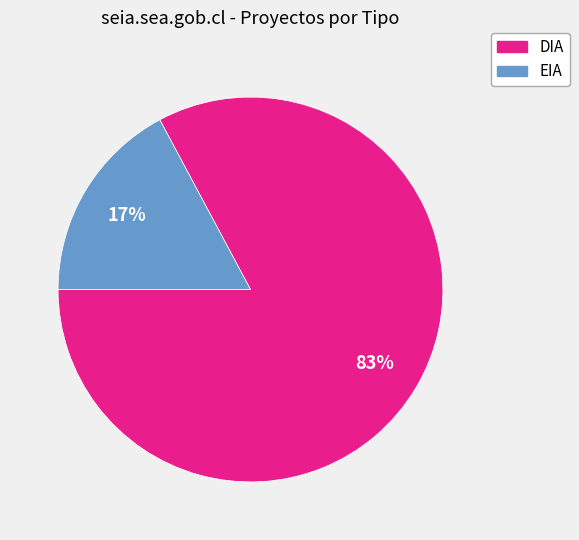

What is the majority slice?

DIA